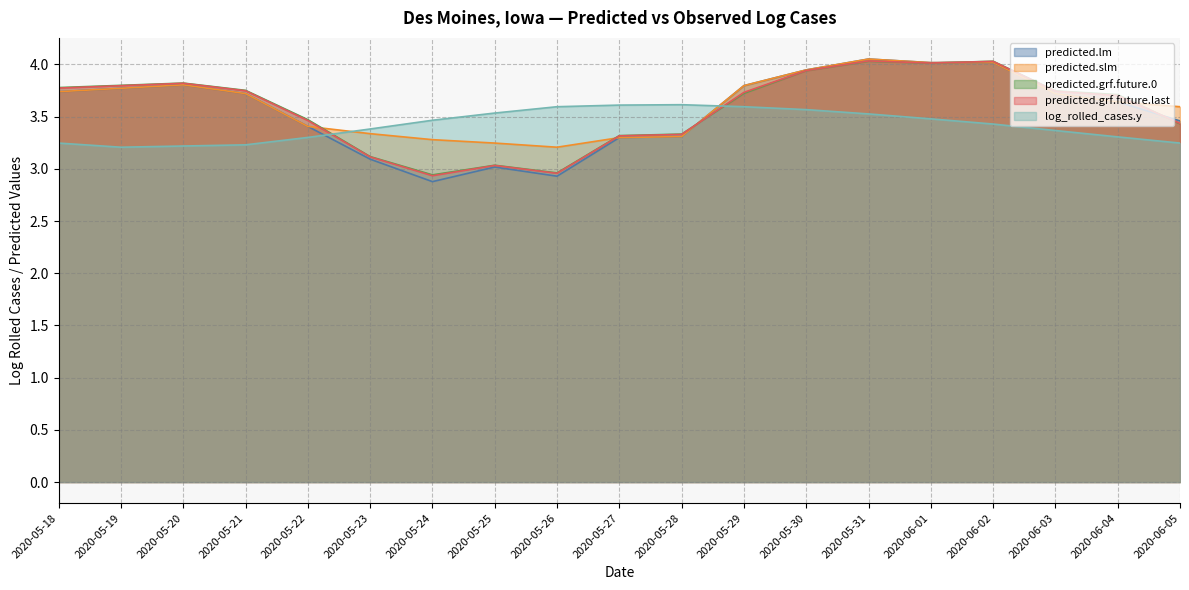

How many lines are shown in the chart?

5